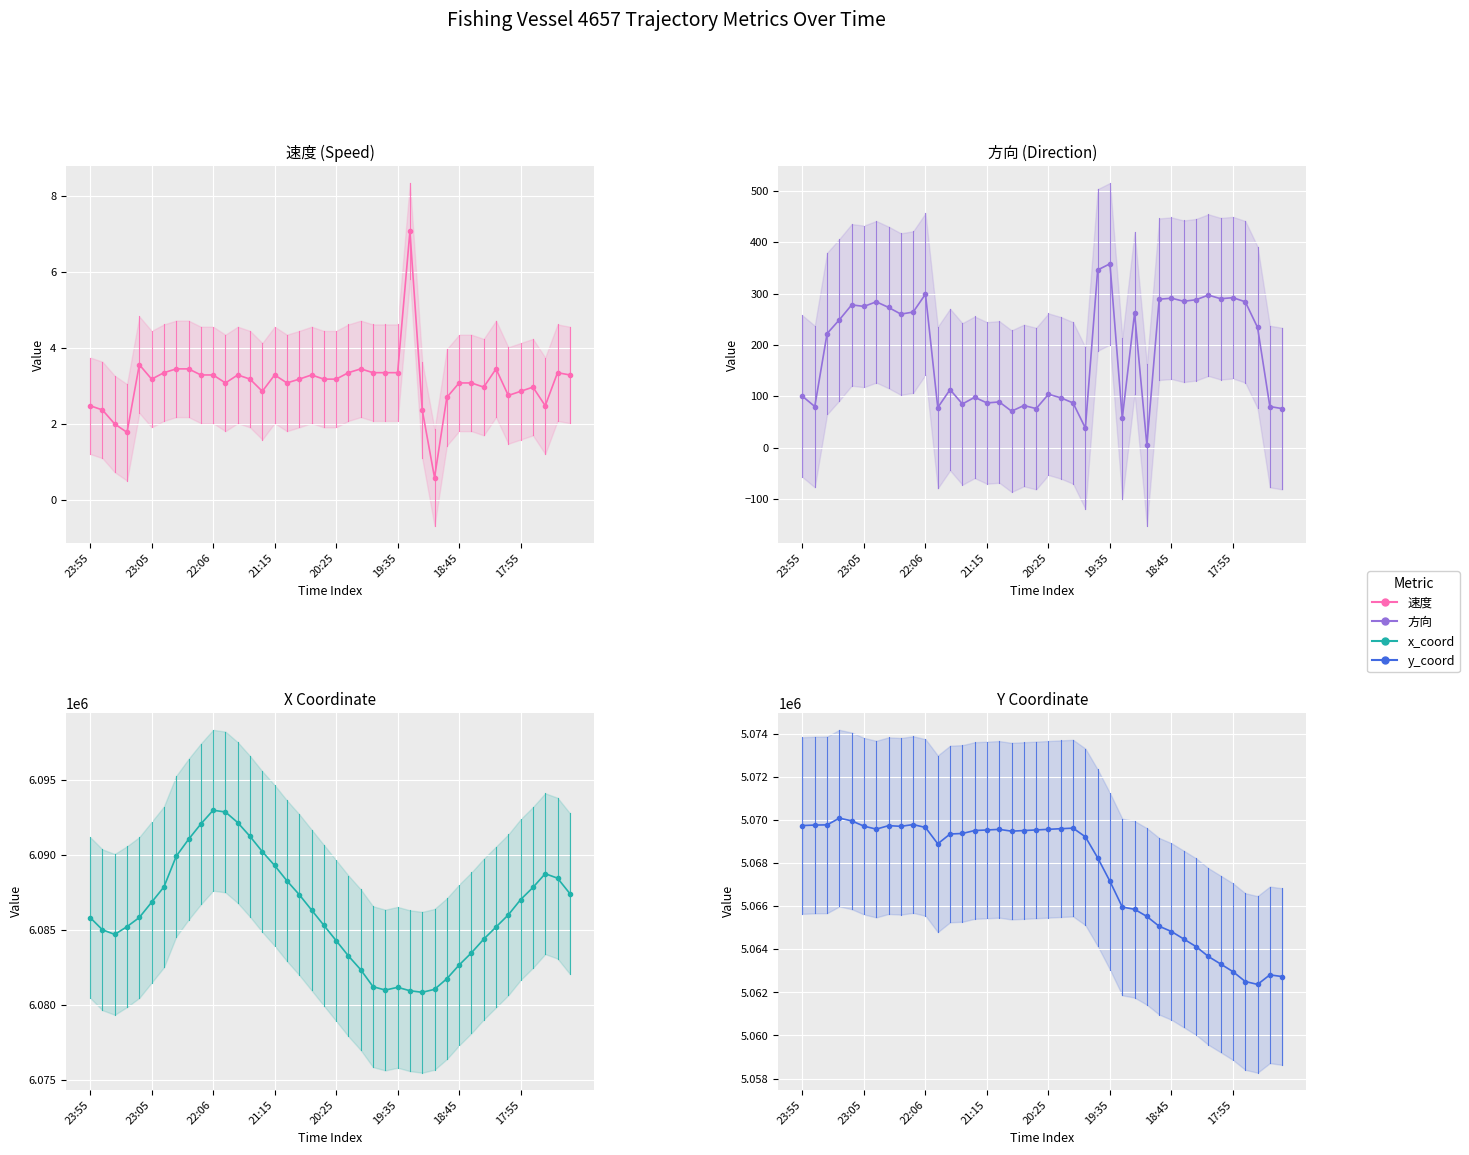

What is the highest value of the 方向 series?

358.0